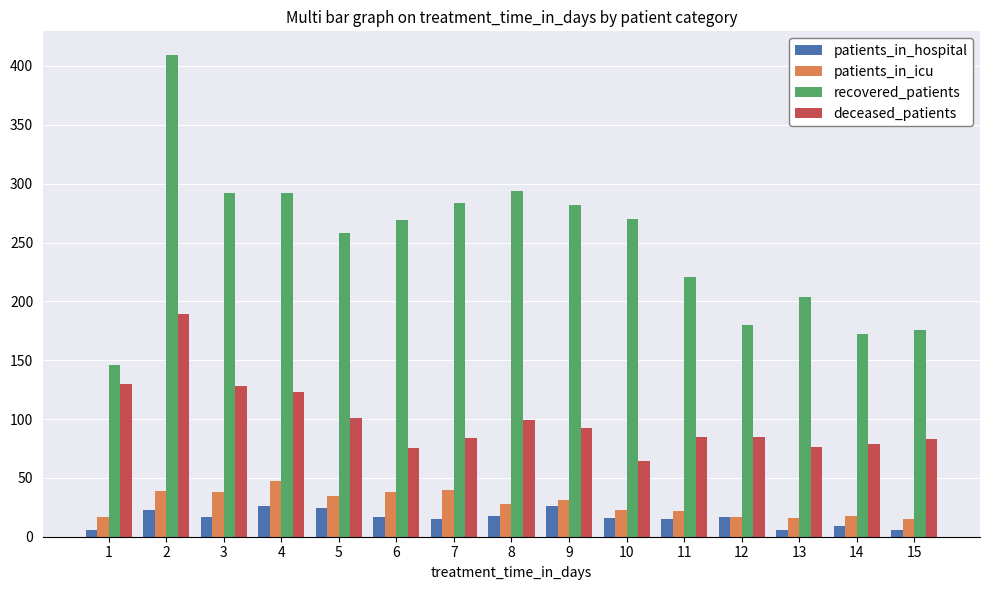

At which label does patients_in_icu first exceed 28?

2